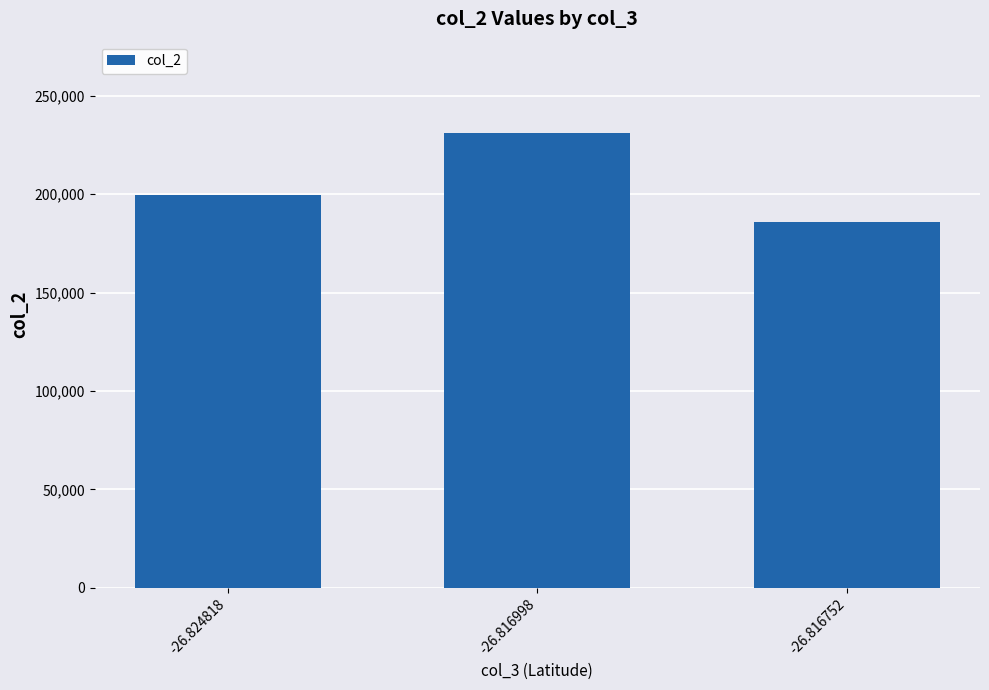

Which has a higher value, -26.824818 or -26.816998?

-26.816998